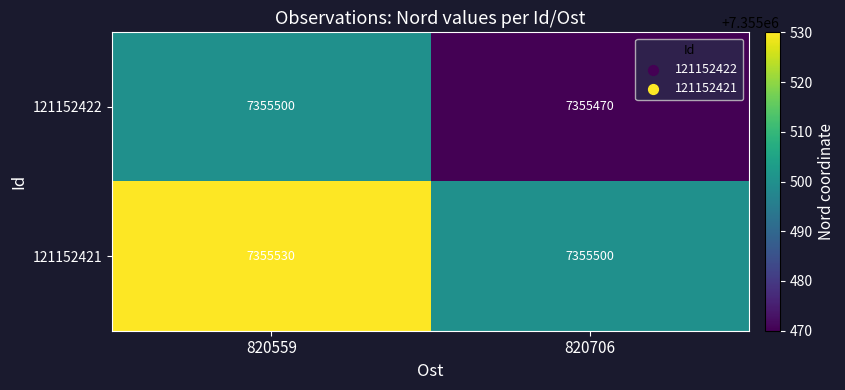

The value of 121152422 at 820559 is 2157695. True or false?

False